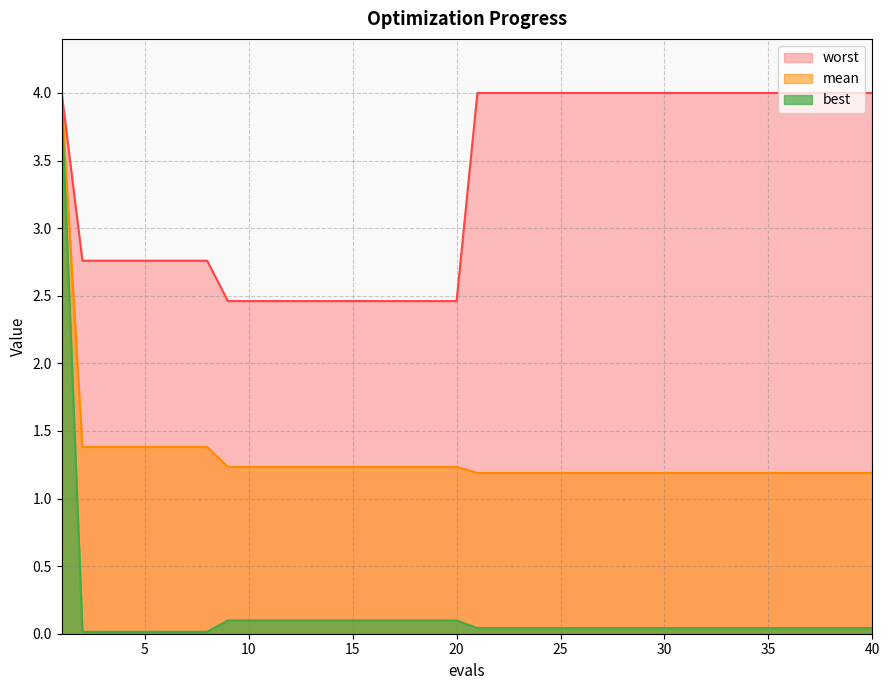

How many data points in worst are less than 3?

19